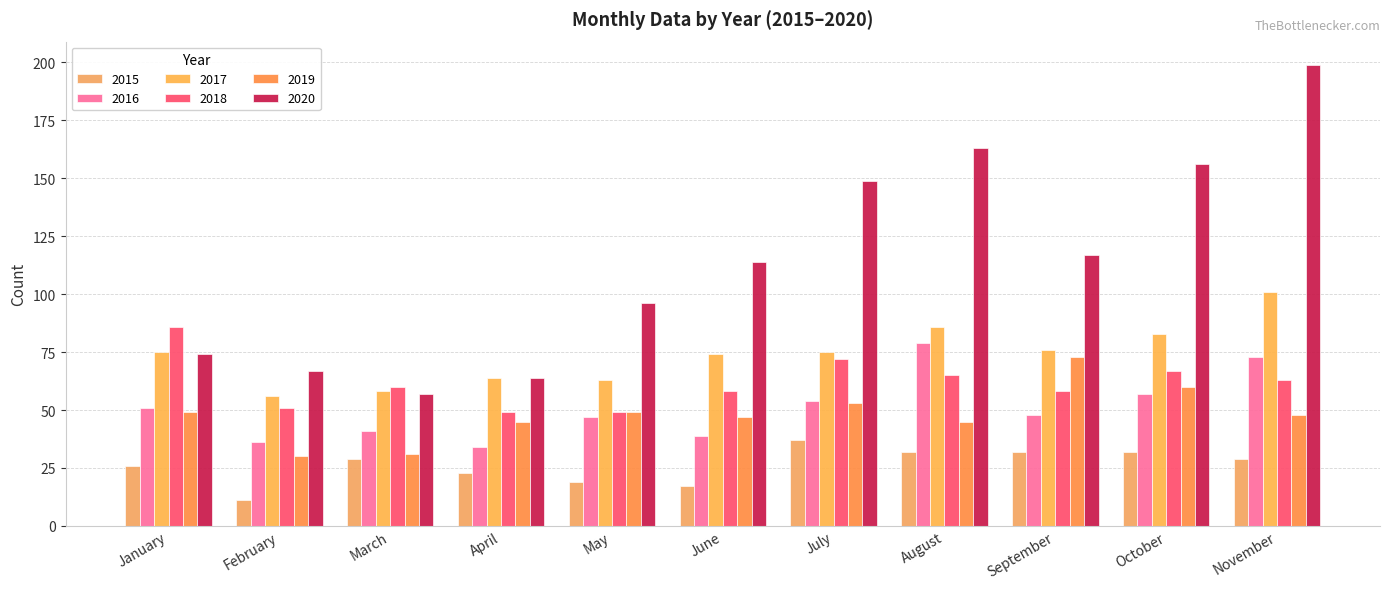

Is the value of 2015 at July greater than the value of 2016 at January?

No